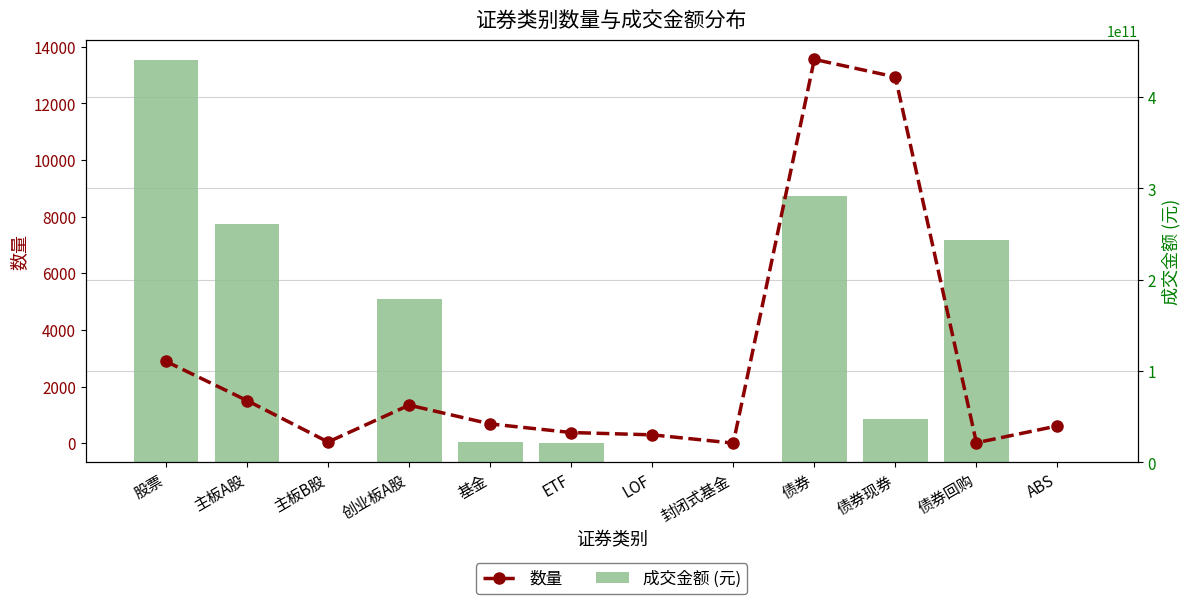

Which category has the highest value across all series?

股票